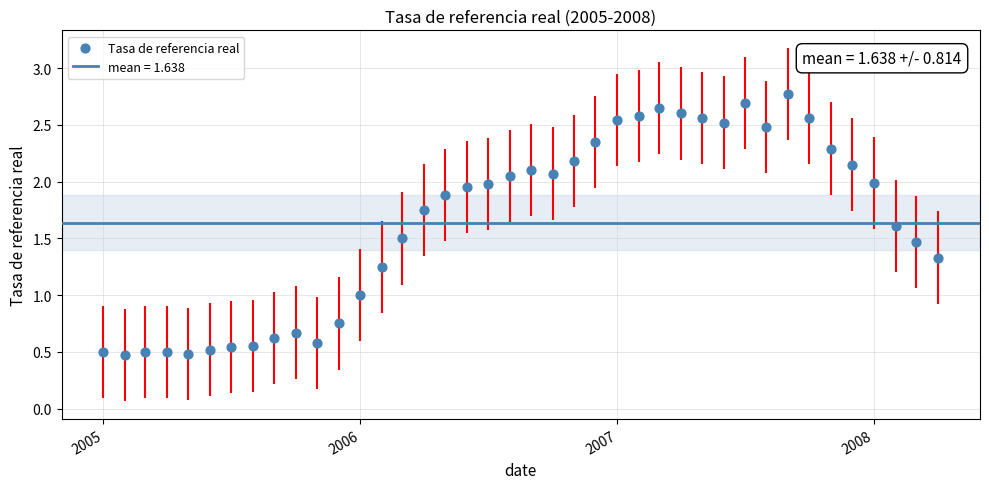

What is the range of X values (max minus min)?

1186.0